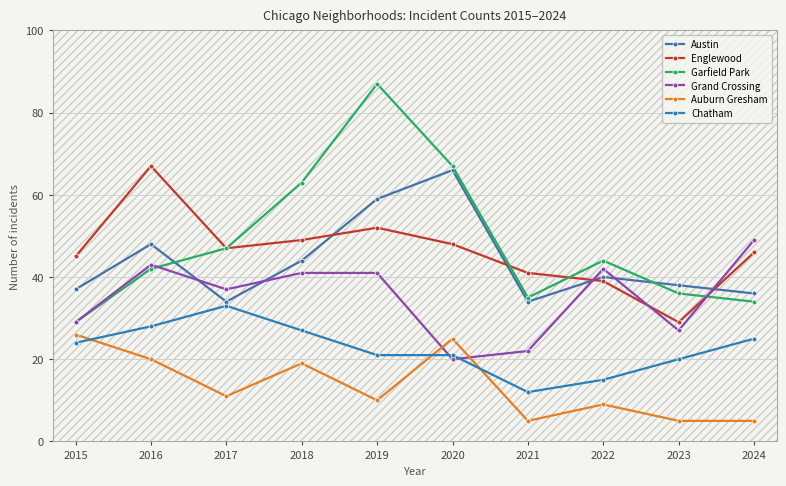

How many lines are shown in the chart?

6